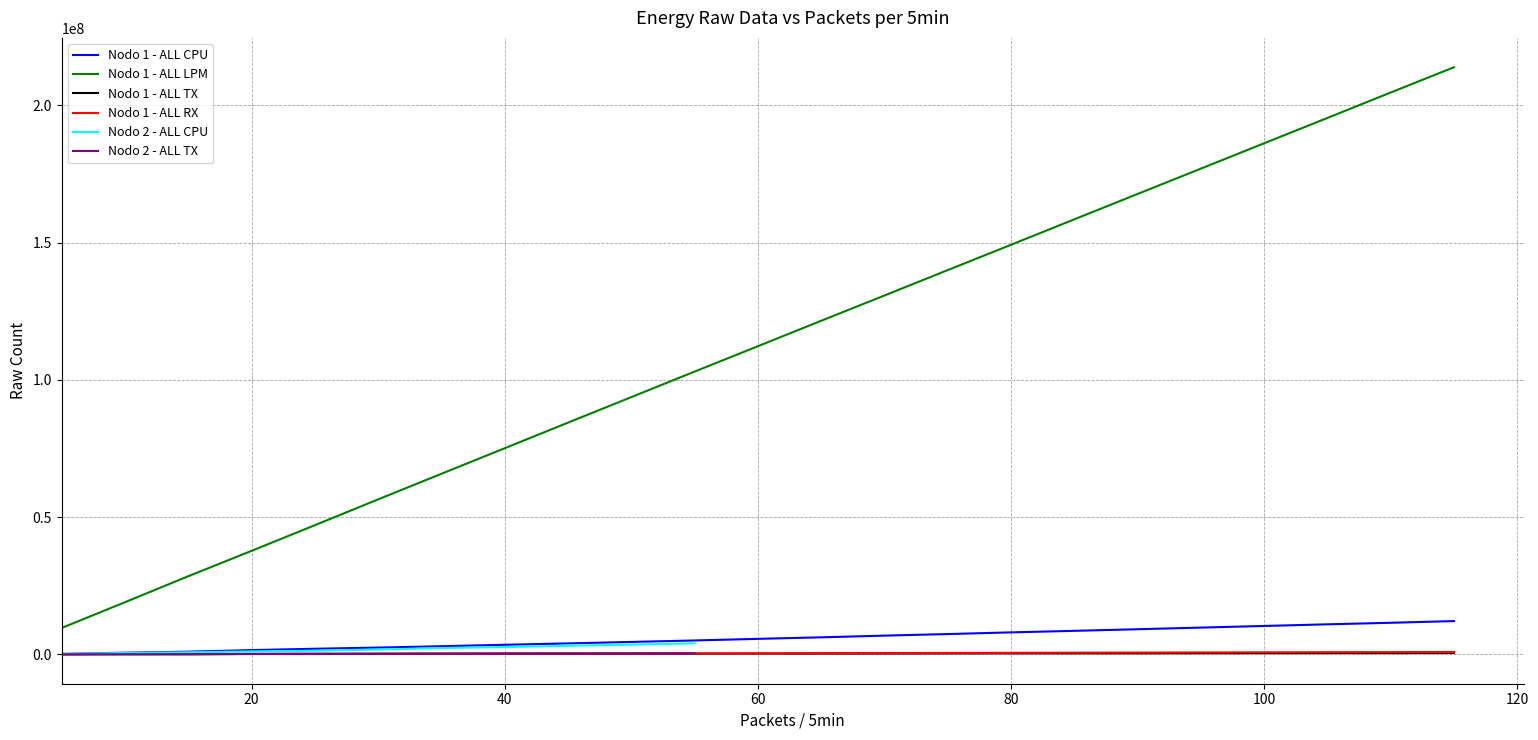

At which category is the sum across all series the highest?

115